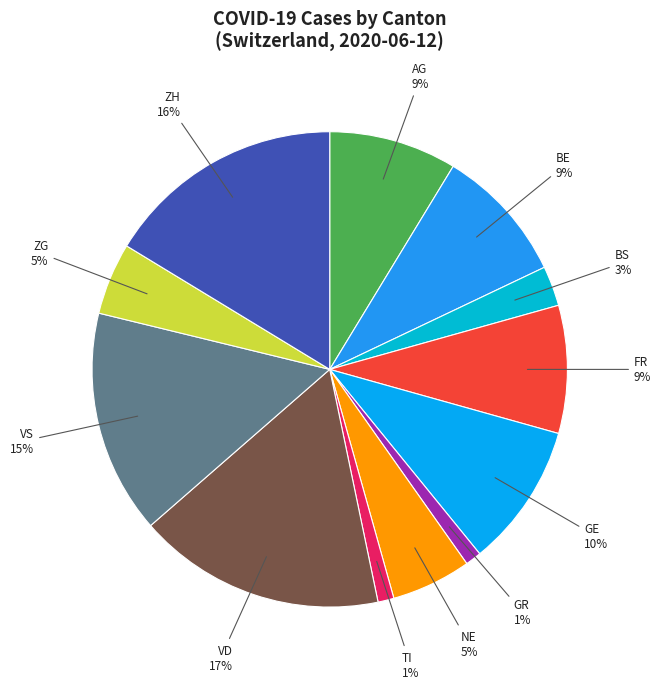

Is GR 1% the majority of the pie?

No